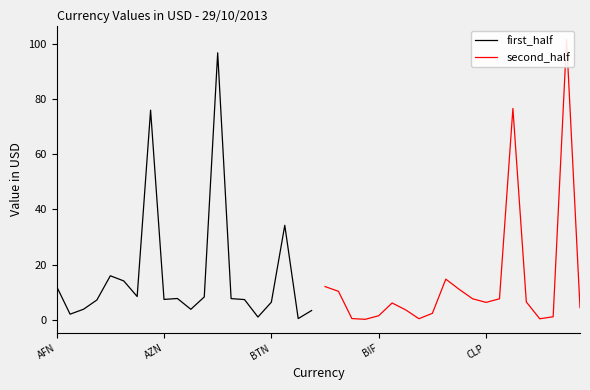

What is the value of the first_half point at the 15th from the left?

7.3